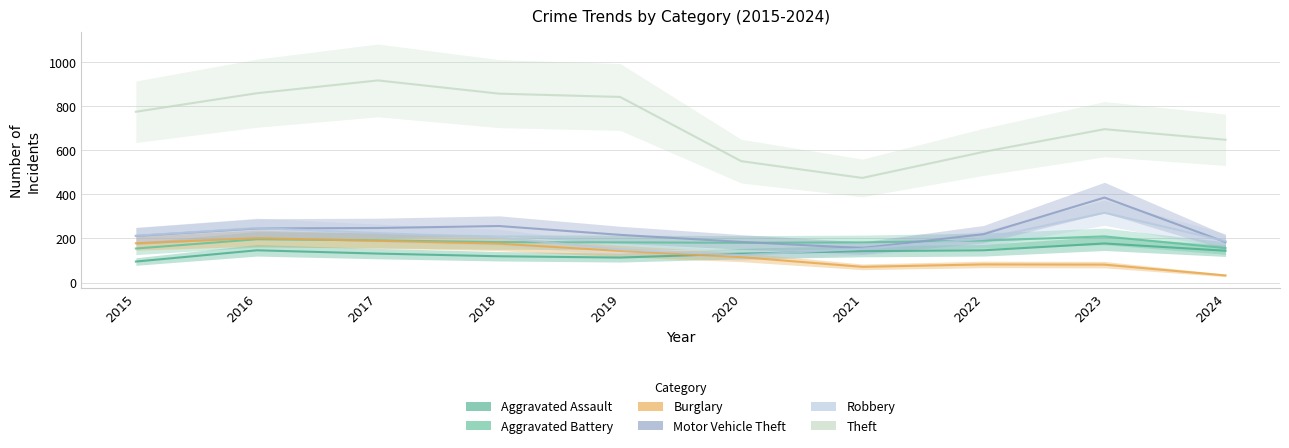

Reading left to right, what are all the values shown in this chart?

Aggravated Assault: 2015=95	2016=146	2017=131	2018=119	2019=113	2020=131	2021=142	2022=146	2023=177	2024=144
Aggravated Battery: 2015=154	2016=196	2017=191	2018=183	2019=182	2020=180	2021=182	2022=190	2023=209	2024=156
Burglary: 2015=178	2016=201	2017=189	2018=176	2019=143	2020=115	2021=71	2022=82	2023=81	2024=32
Motor Vehicle Theft: 2015=211	2016=245	2017=247	2018=256	2019=216	2020=184	2021=156	2022=219	2023=385	2024=183
Robbery: 2015=212	2016=247	2017=224	2018=204	2019=150	2020=124	2021=153	2022=198	2023=316	2024=188
Theft: 2015=774	2016=858	2017=916	2018=856	2019=841	2020=550	2021=474	2022=592	2023=695	2024=647